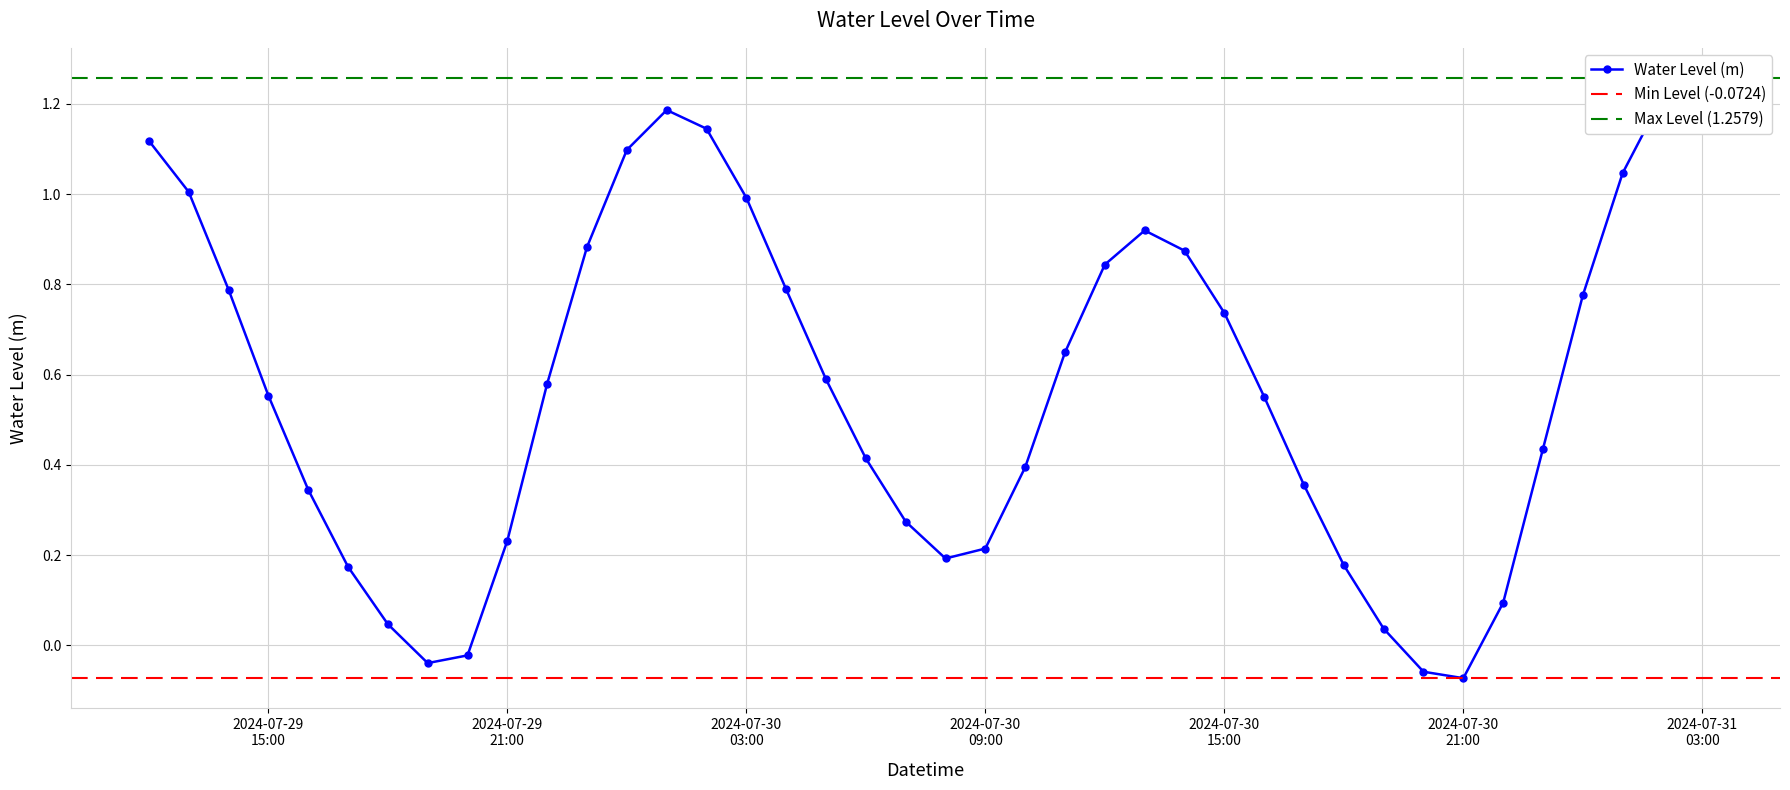

What is the label of the 2nd point from the left?

2024-07-29 13:00:00